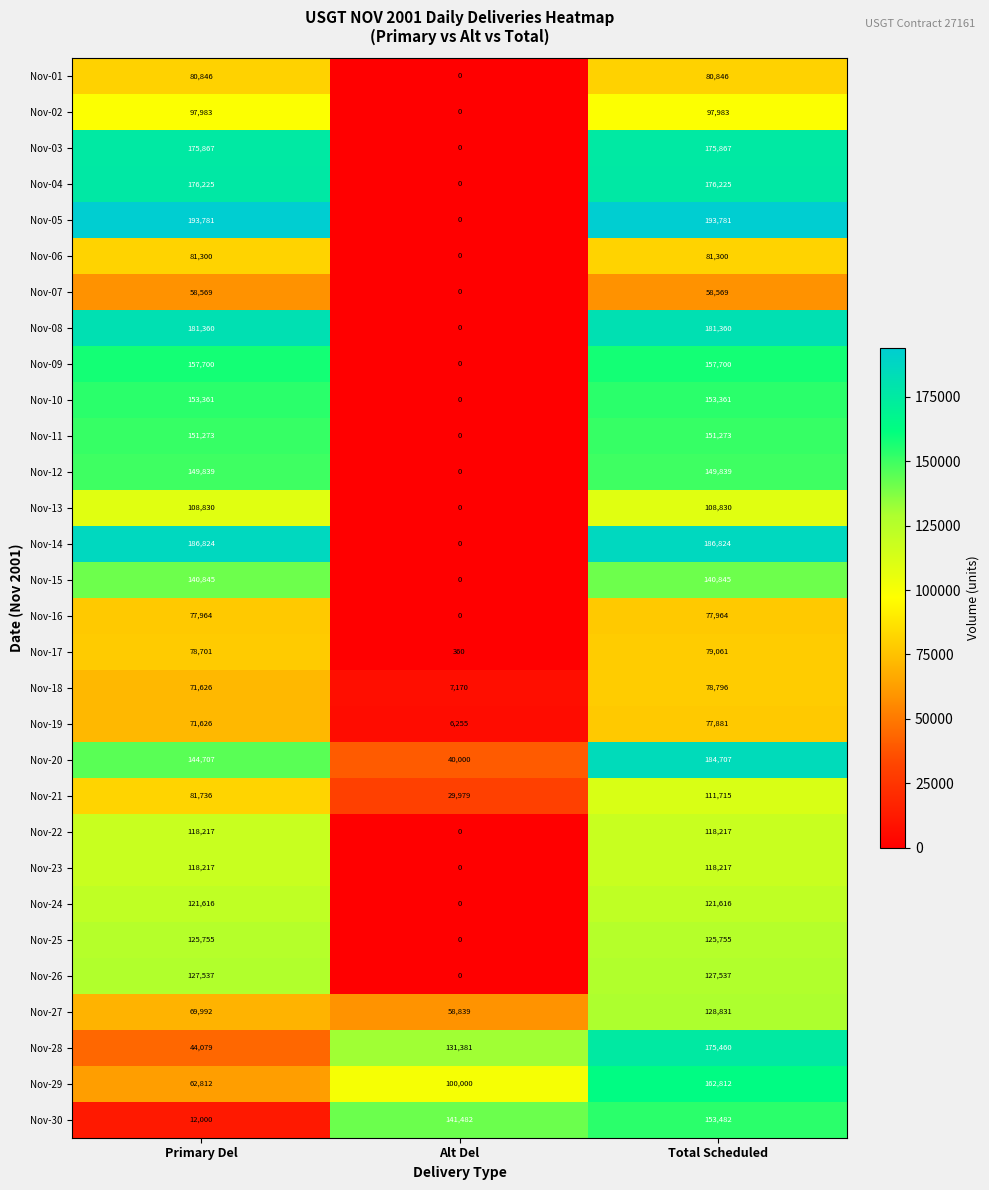

What is the average value of the Nov-26 series?

85025